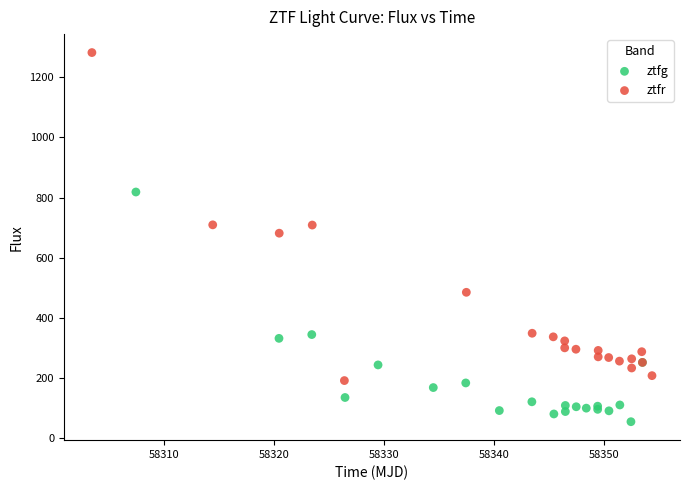

Which series reaches the minimum Y coordinate?

ztfg